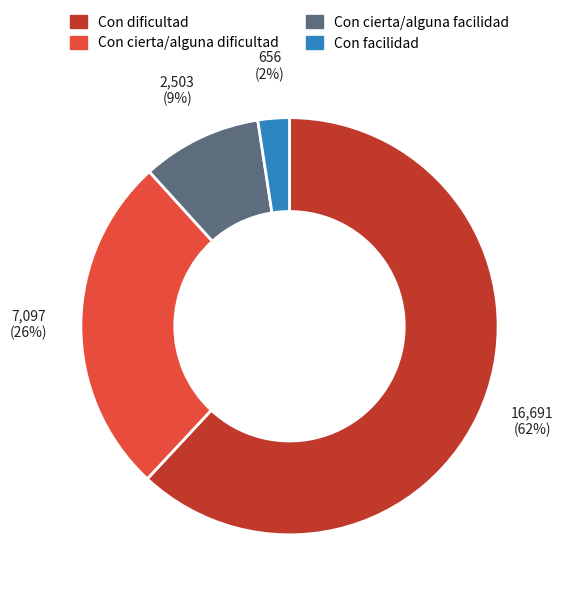

The Con facilidad slice represents 16% of the pie. True or false?

False